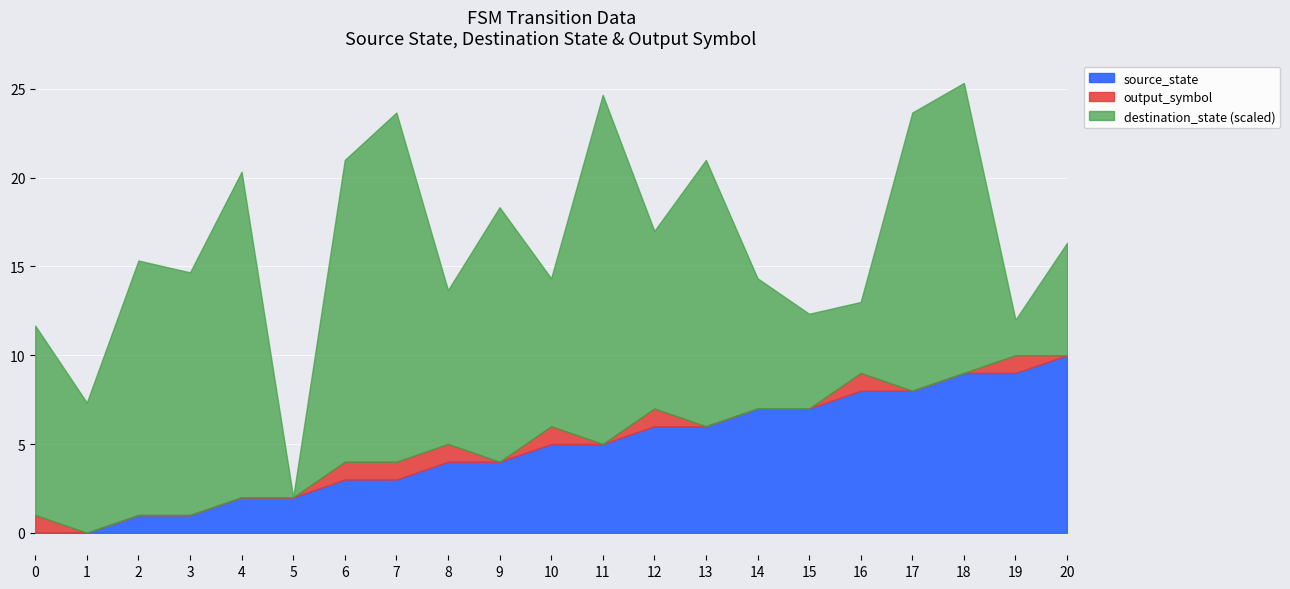

What is the difference between the maximum and minimum values in the source_state series?

10